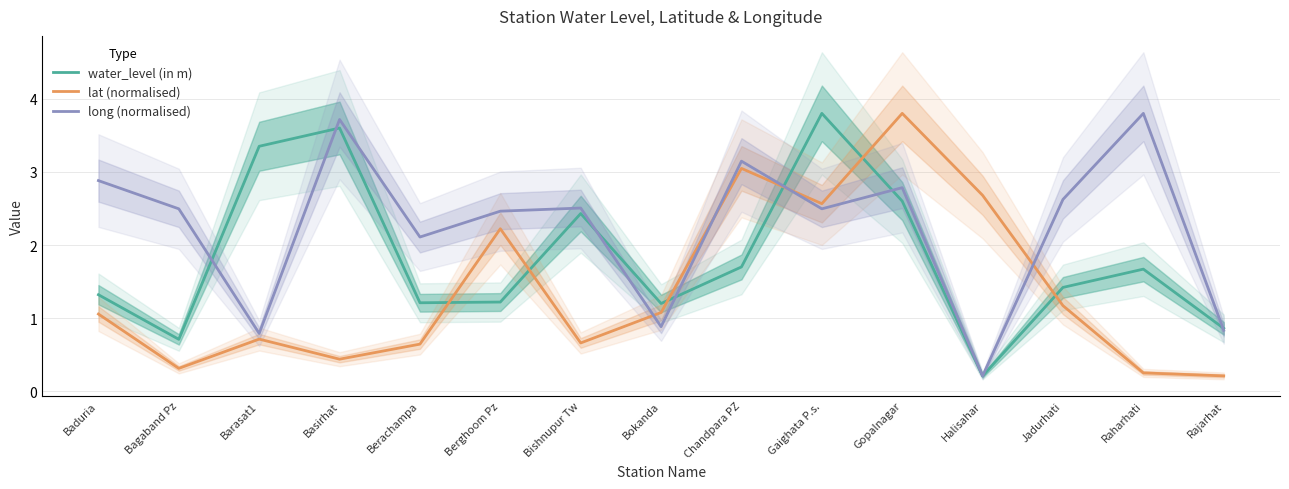

The long (normalised) series shows 3.5 at Gaighata P.s.. True or false?

False